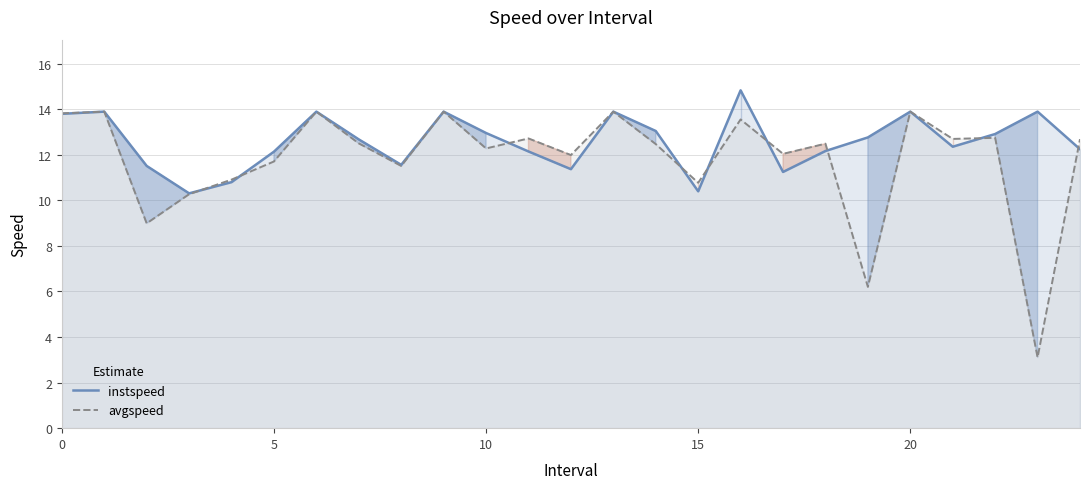

How many data points in instspeed are above 12?

18